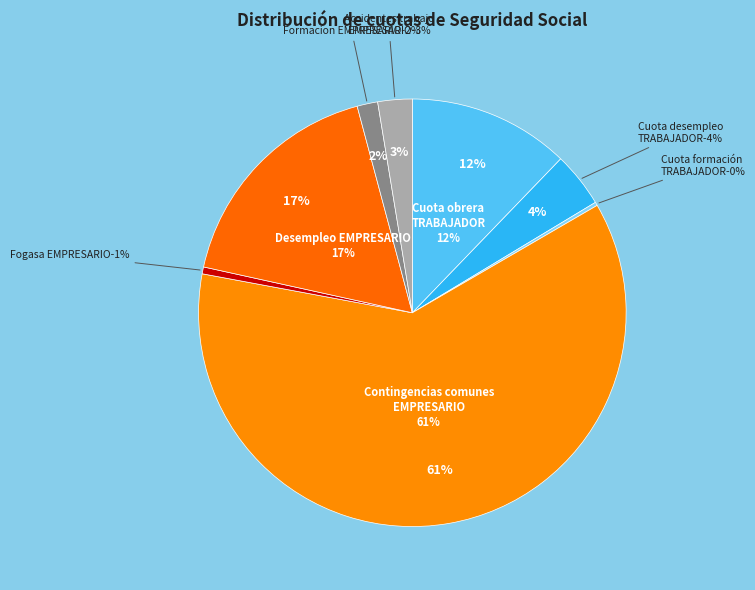

Rank the categories by value from highest to lowest.

Contingencias comunes EMPRESARIO, Desempleo EMPRESARIO, Cuota obrera general TRABAJADOR, Cuota desempleo TRABAJADOR, Accidentes trabajo EMPRESARIO, Formacion EMPRESARIO, Fogasa EMPRESARIO, Cuota formación TRABAJADOR